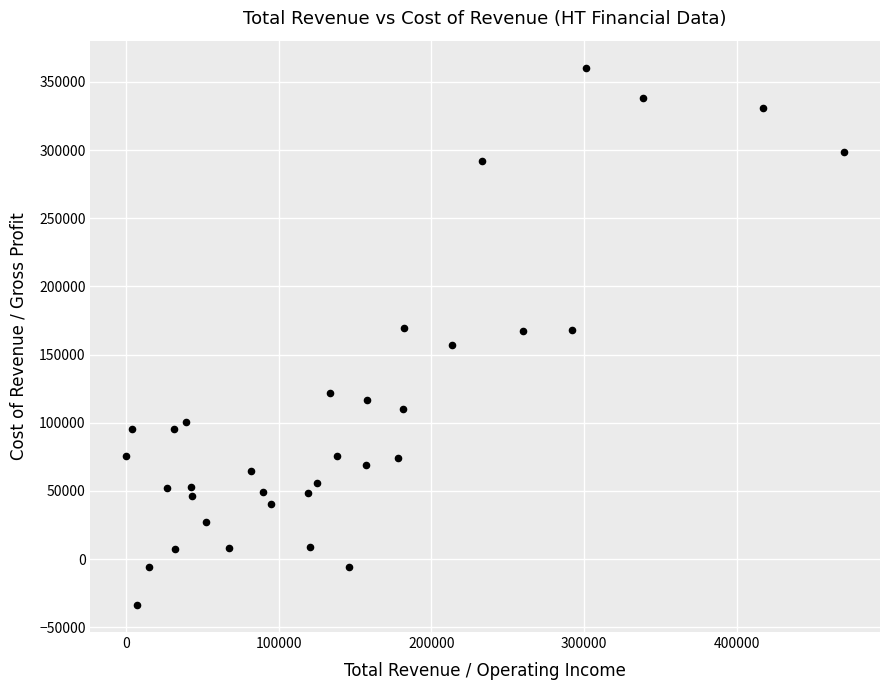

What is the range of X values (max minus min)?

470300